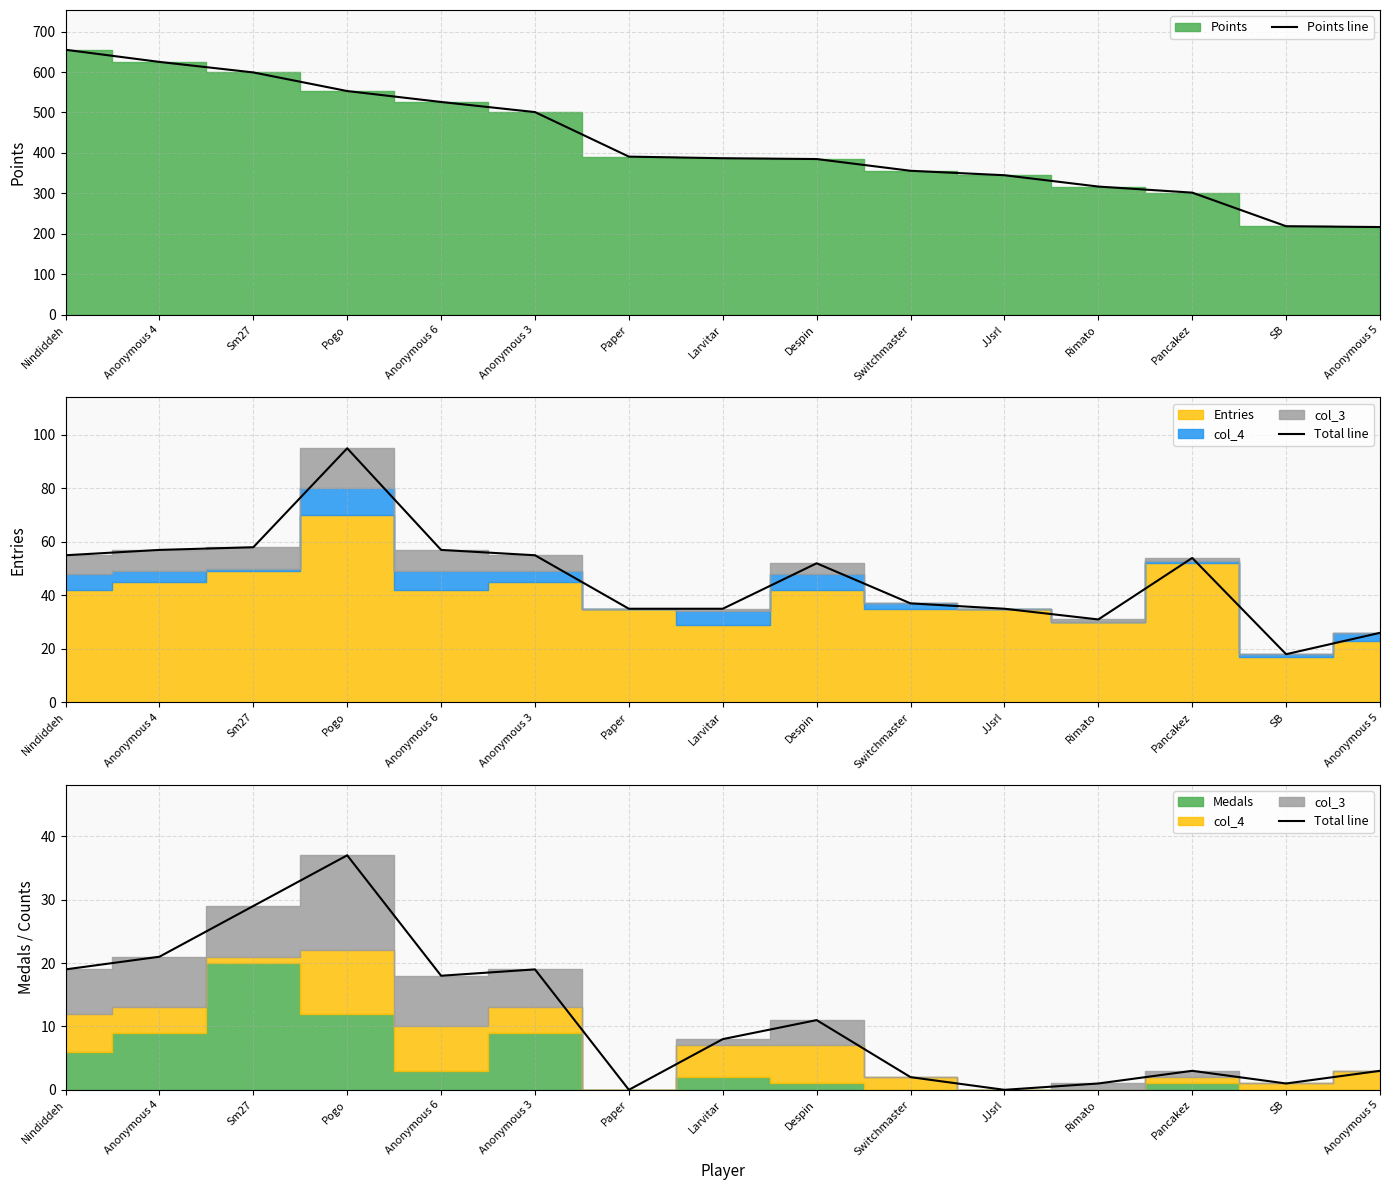

True or false: Points line has more than 1 points higher than both neighbors.

False